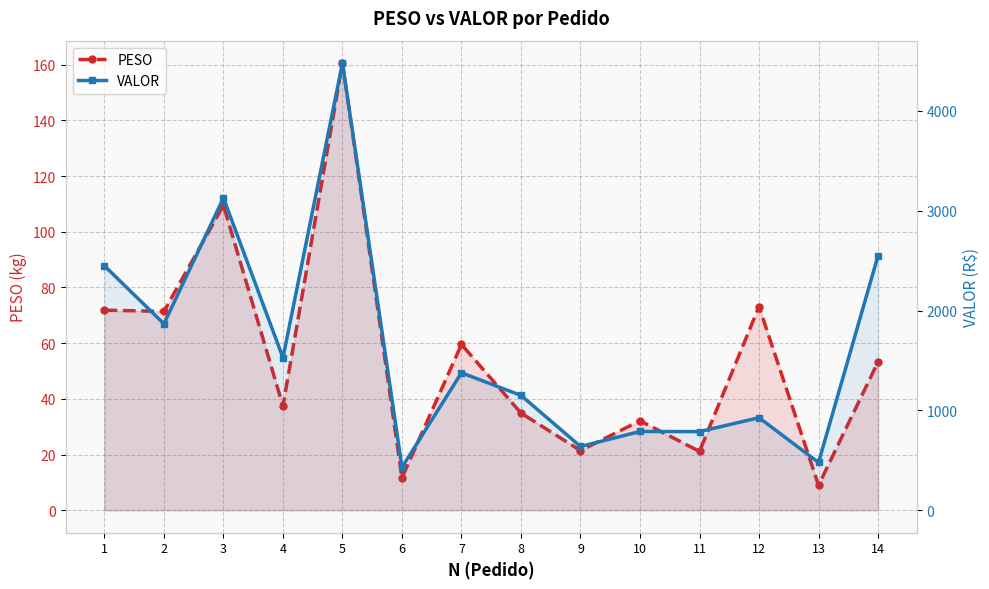

At which label does PESO first exceed 53?

1